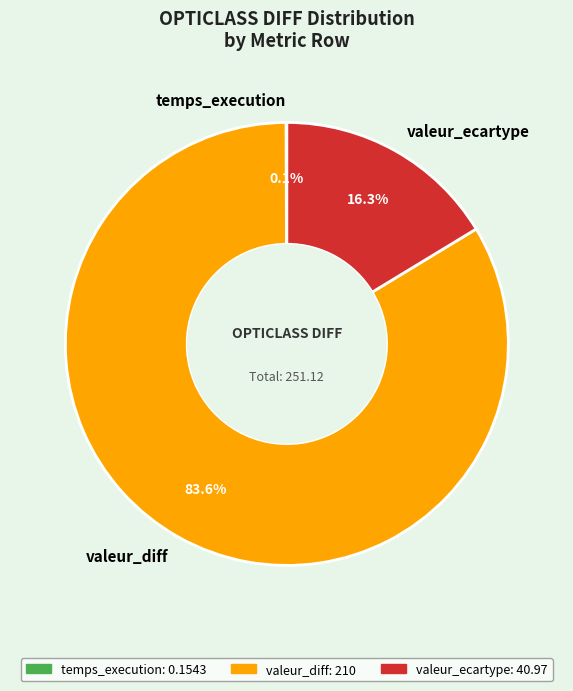

Does any single category account for the majority?

Yes